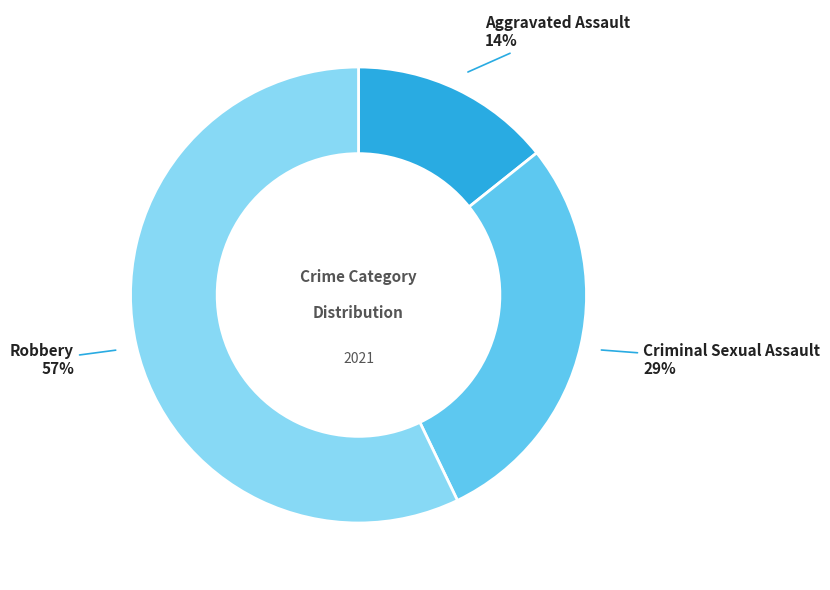

Is there a majority slice in this chart?

Yes